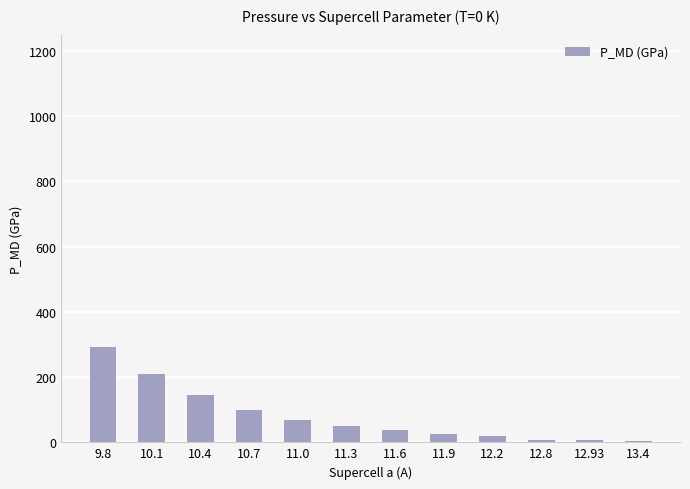

What is the change in value from 10.1 to 12.2?

-189.5